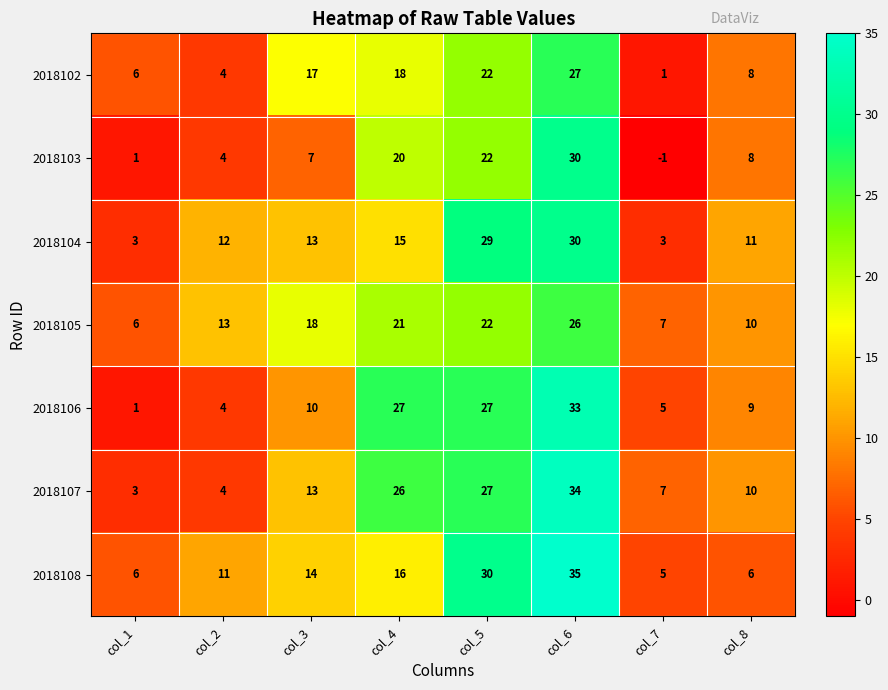

Where is 2018104 nearest to the value 16?

col_4